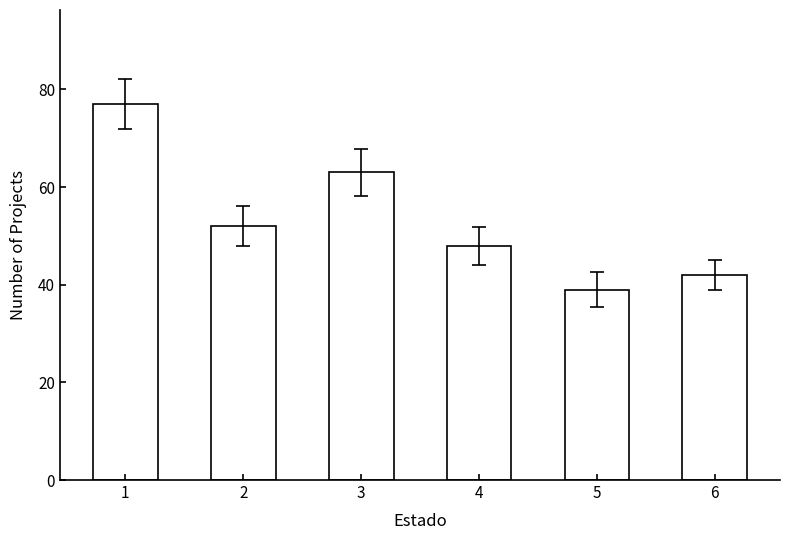

Reading left to right, list all the values displayed in this chart.

1=77	2=52	3=63	4=48	5=39	6=42